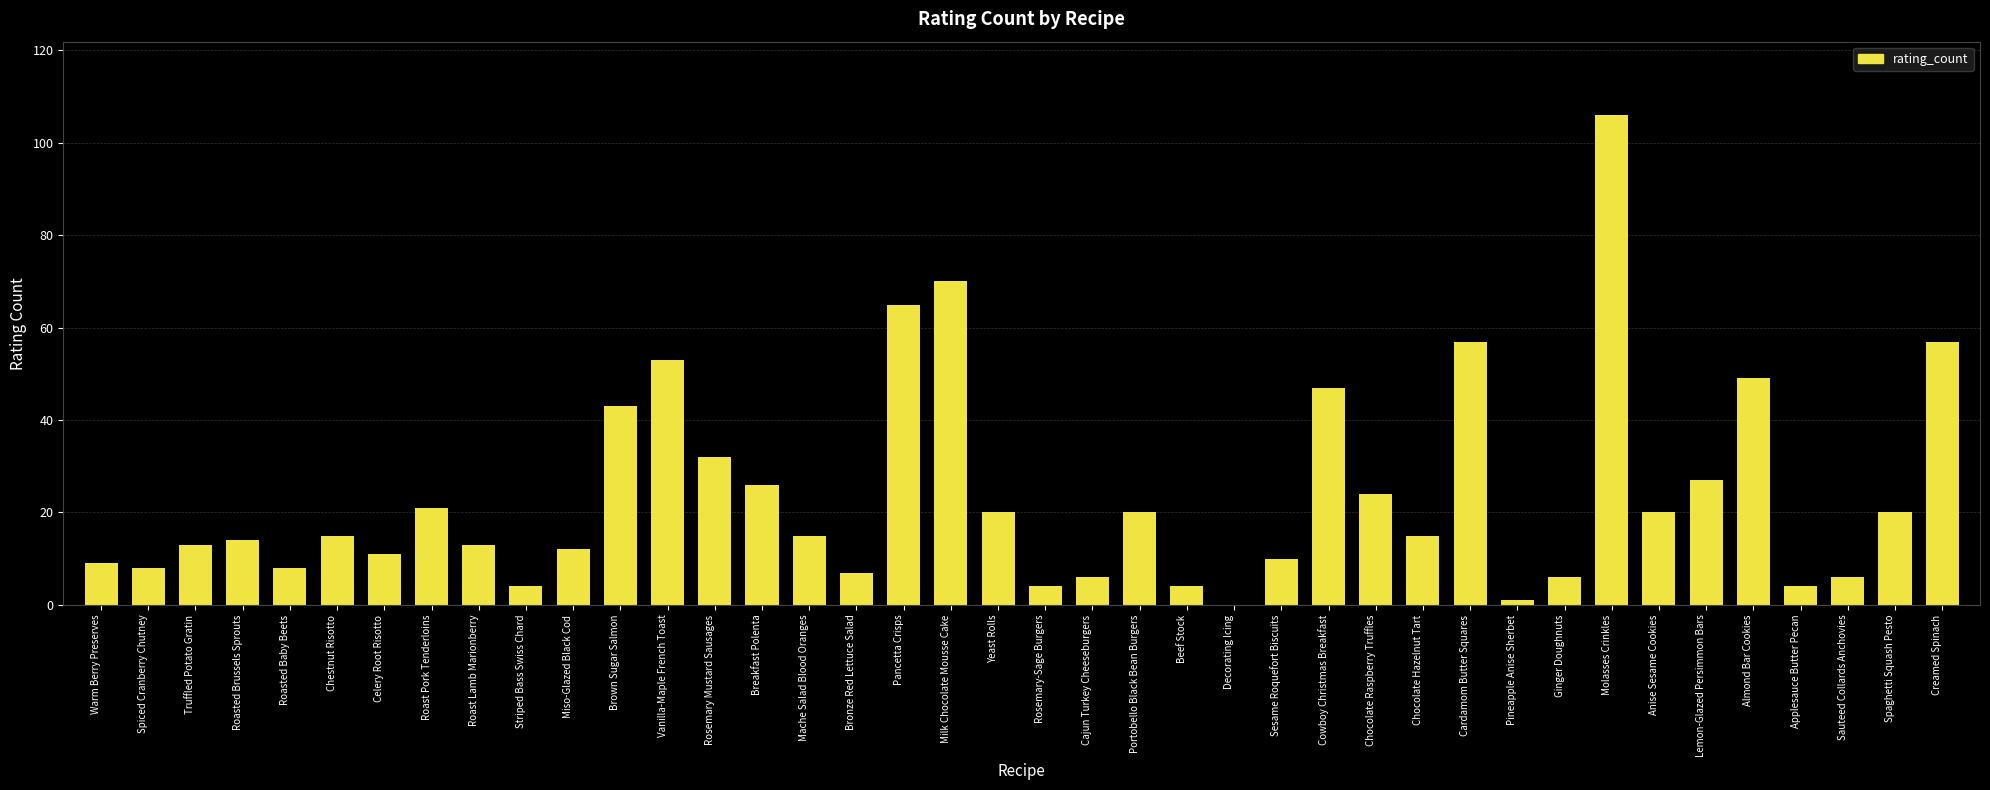

What is the sum of the values at Spaghetti Squash Pesto and Molasses Crinkles?

126